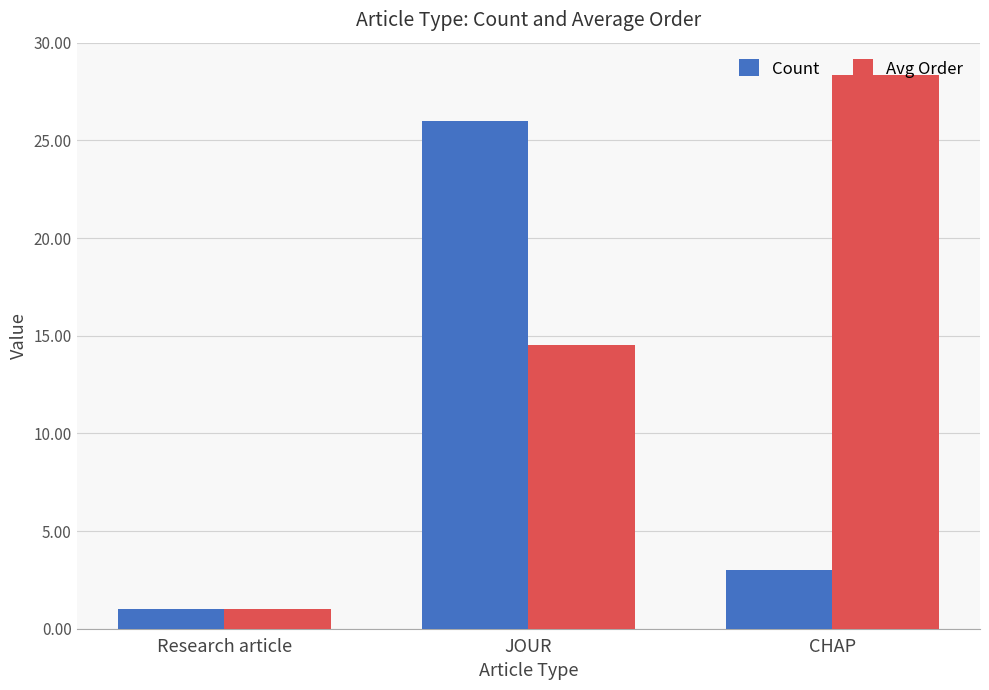

How many values in the Avg Order series exceed 14?

2